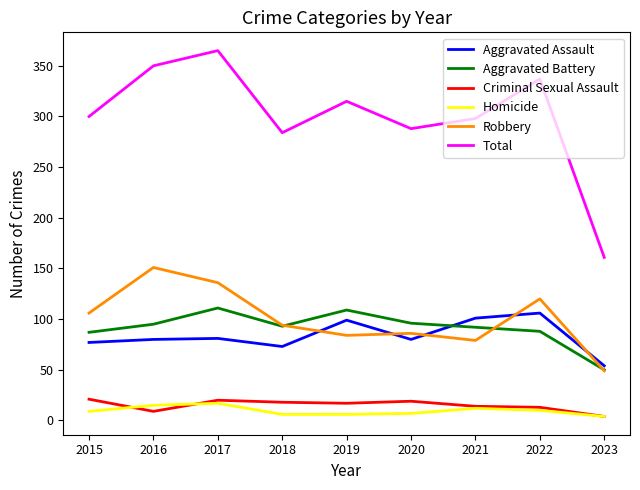

What is the difference between the highest and lowest values at 2021?

286